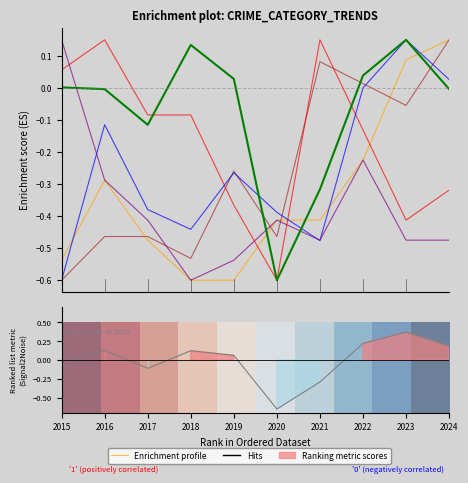

Is it true that Aggravated Battery equals -0.8 at 2020?

False